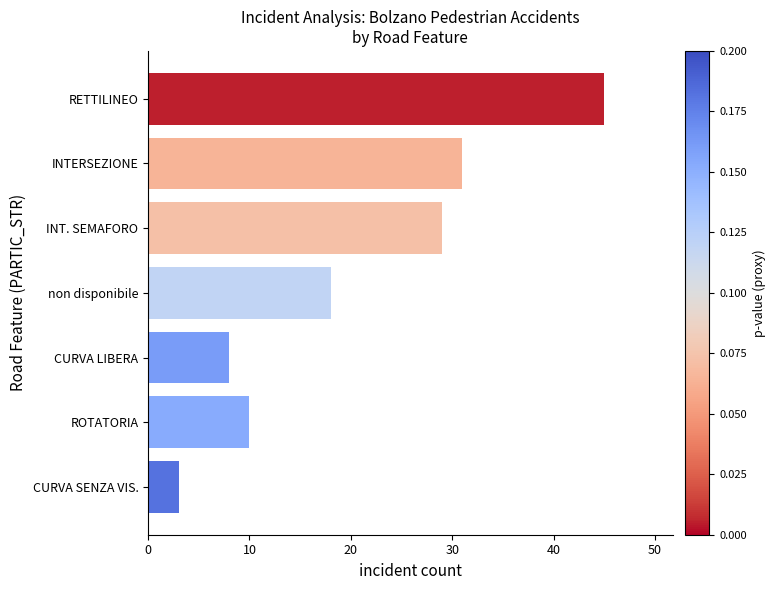

How many bars are there in total?

7